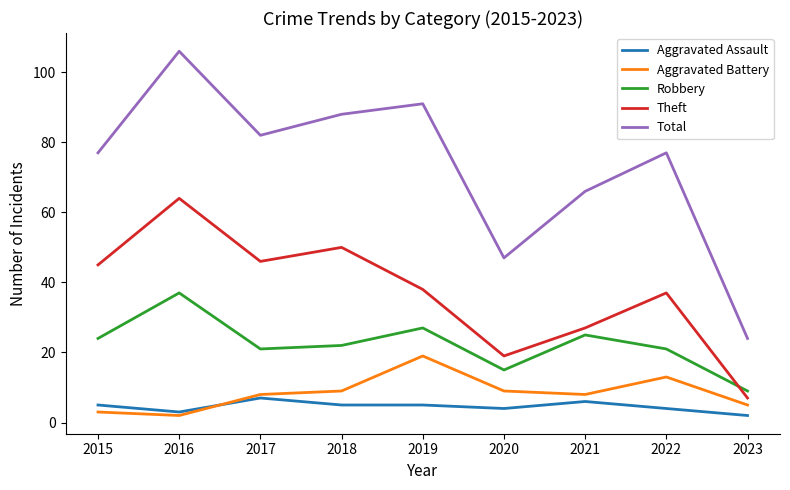

How many interior local valleys does the Total series have?

2